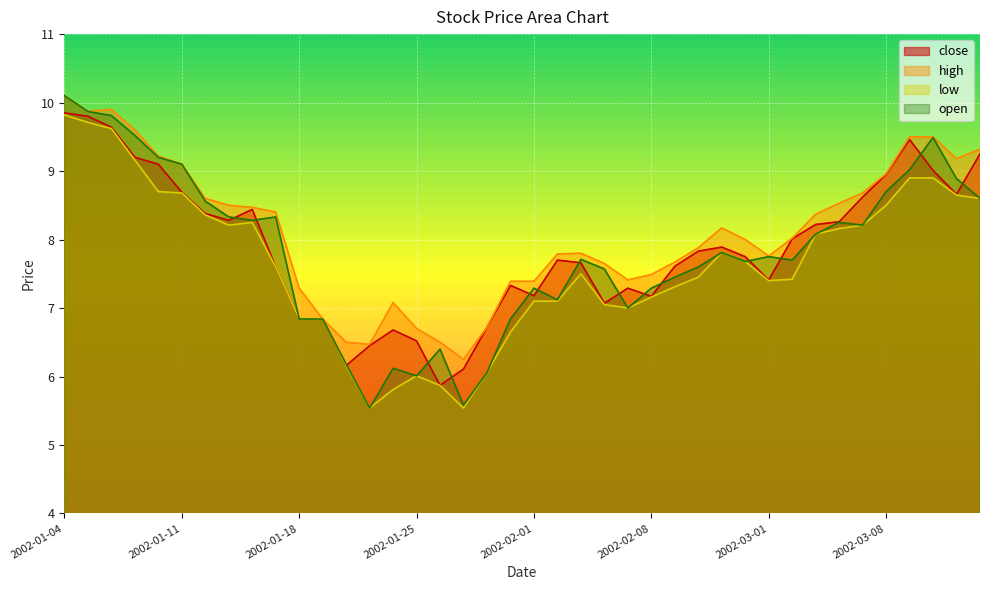

Reading left to right, extract all data points from this chart.

close: 9.8	9.8	9.6	9.2	9.1	8.7	8.4	8.3	8.4	7.6	6.8	6.8	6.2	6.5	6.7	6.5	5.9	6.1	6.7	7.3	7.2	7.7	7.7	7.1	7.3	7.2	7.6	7.8	7.9	7.8	7.4	8.0	8.2	8.3	8.6	8.9	9.5	9.0	8.7	9.2
high: 10.1	9.9	9.9	9.6	9.2	9.1	8.6	8.5	8.5	8.4	7.3	6.8	6.5	6.5	7.1	6.7	6.5	6.2	6.7	7.4	7.4	7.8	7.8	7.7	7.4	7.5	7.7	7.9	8.2	8.0	7.8	8.0	8.4	8.5	8.7	9.0	9.5	9.5	9.2	9.3
low: 9.8	9.7	9.6	9.2	8.7	8.7	8.4	8.2	8.2	7.6	6.8	6.8	6.2	5.5	5.8	6.0	5.9	5.5	6.1	6.7	7.1	7.1	7.5	7.0	7.0	7.2	7.3	7.5	7.8	7.7	7.4	7.4	8.1	8.2	8.2	8.5	8.9	8.9	8.7	8.6
open: 10.1	9.9	9.8	9.5	9.2	9.1	8.6	8.3	8.3	8.3	6.8	6.8	6.2	5.5	6.1	6.0	6.4	5.6	6.1	6.8	7.3	7.1	7.7	7.6	7.0	7.3	7.5	7.6	7.8	7.7	7.8	7.7	8.1	8.2	8.2	8.7	9.0	9.5	8.9	8.6